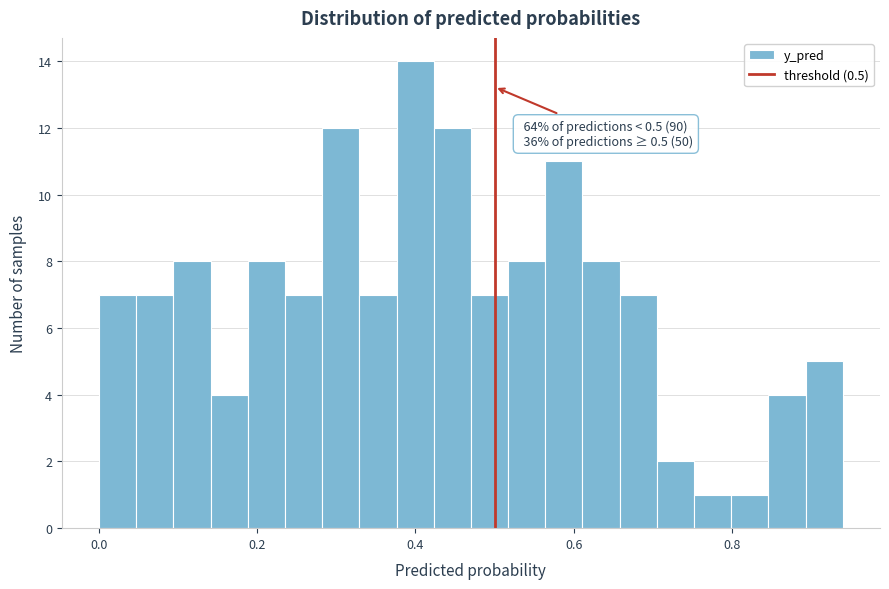

Around what value on the x-axis is the tallest bar? Give the approximate position of its centre, as read against the axis.

0.40